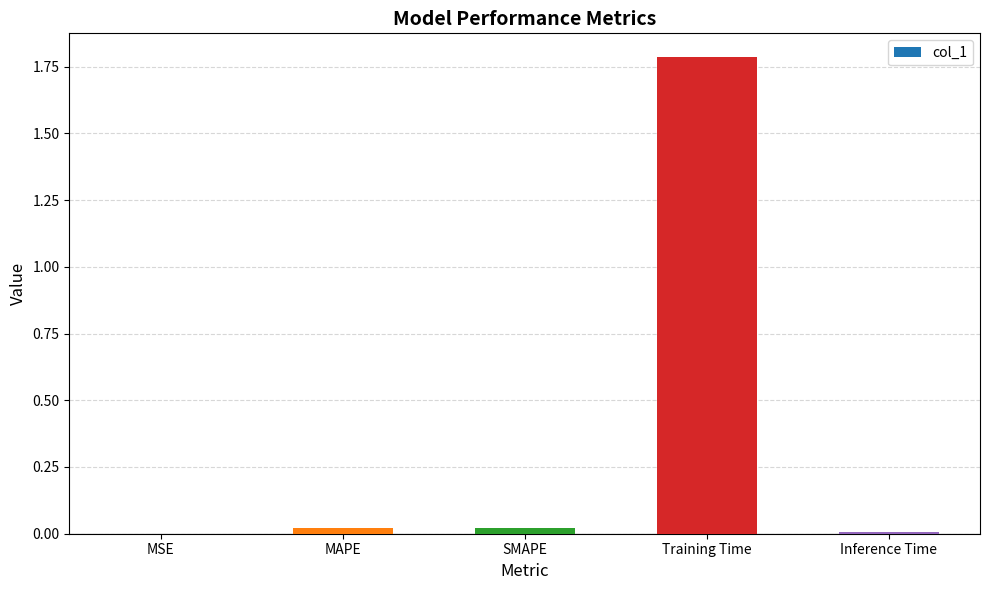

Is it true that the value at Inference Time is 0.0?

True